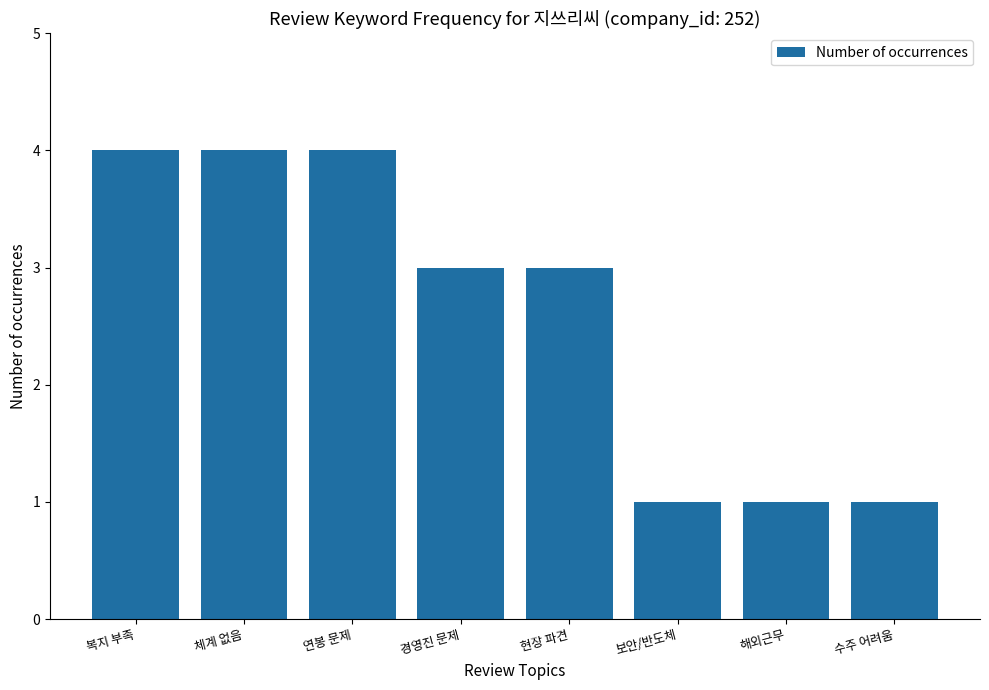

Reading left to right, transcribe all the data shown in this chart.

4	4	4	3	3	1	1	1